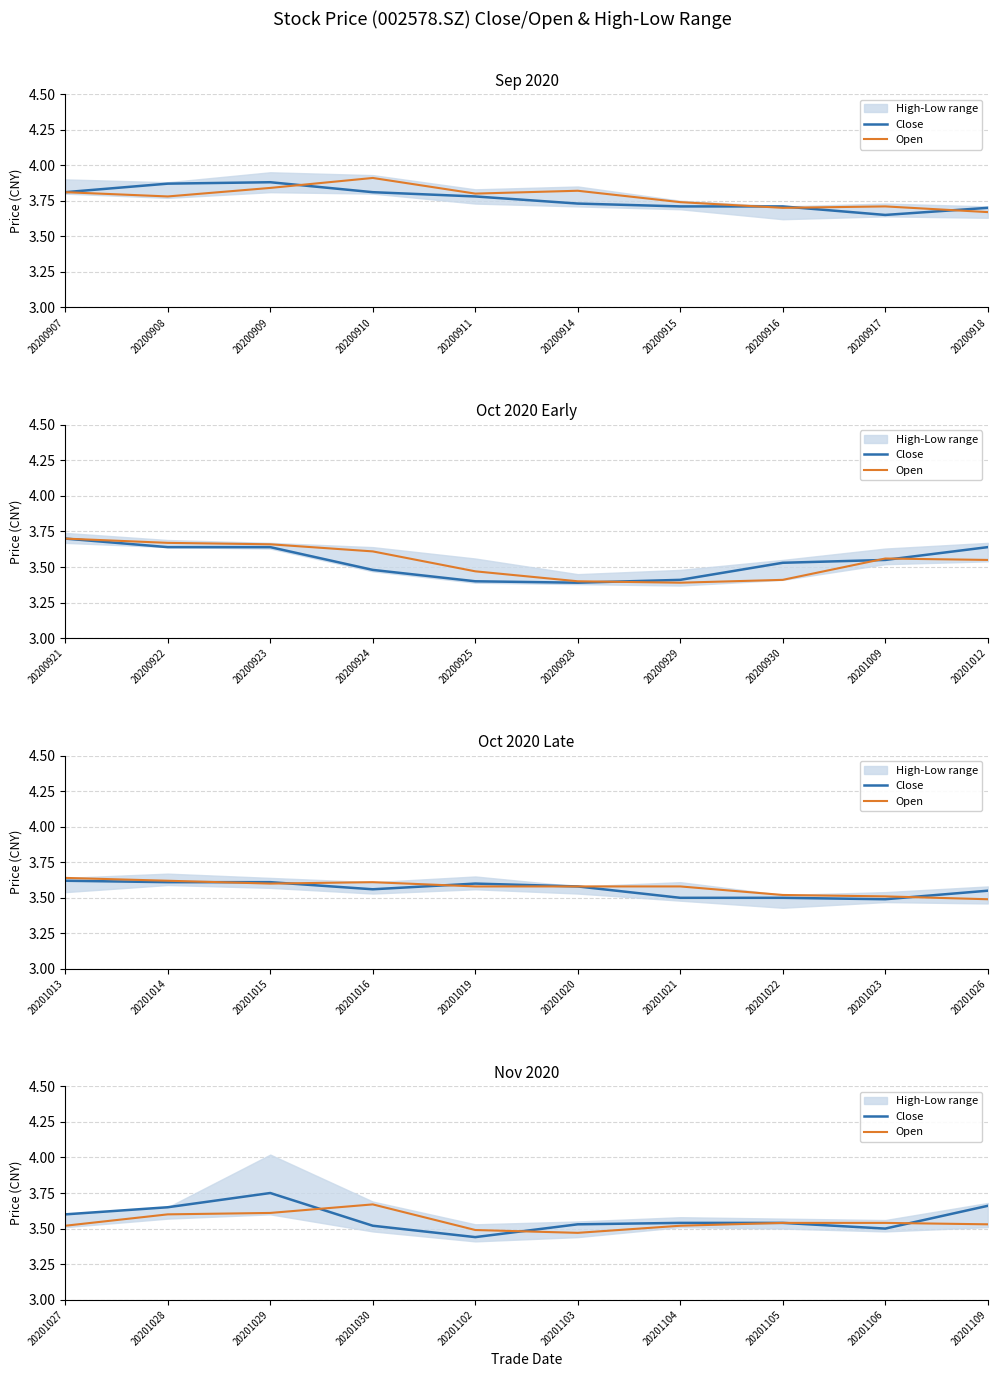

Which series has the largest total across all categories?

Close